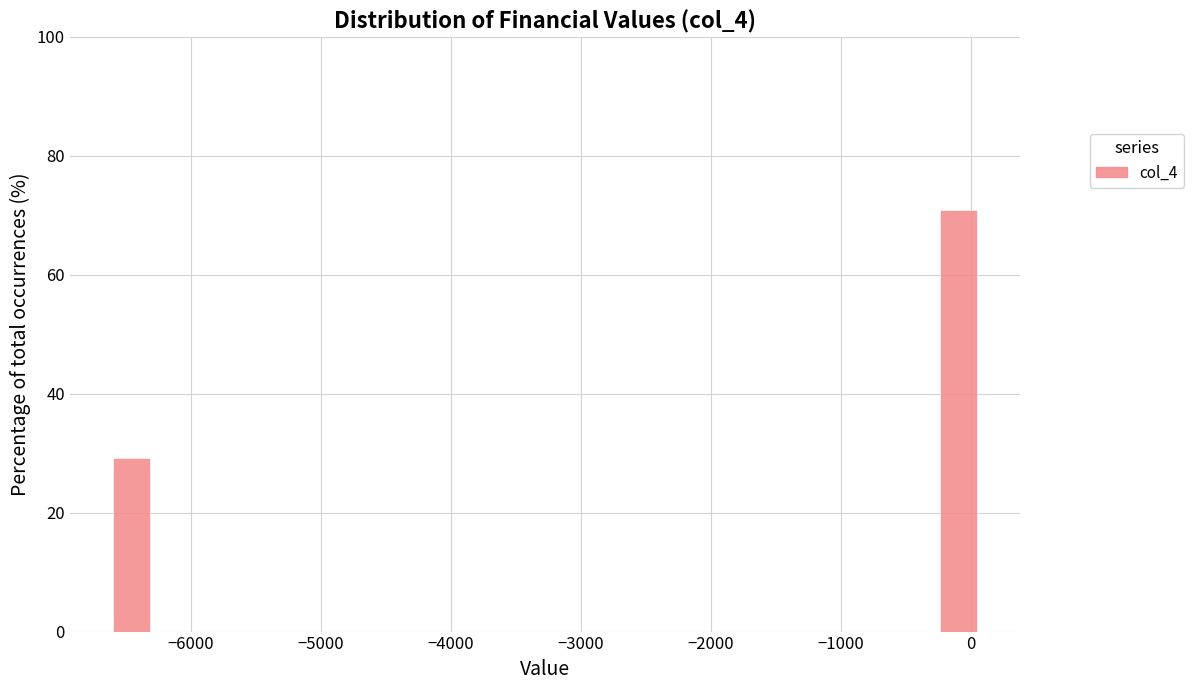

Read against the x-axis, roughly where is the centre of the tallest bar?

-100